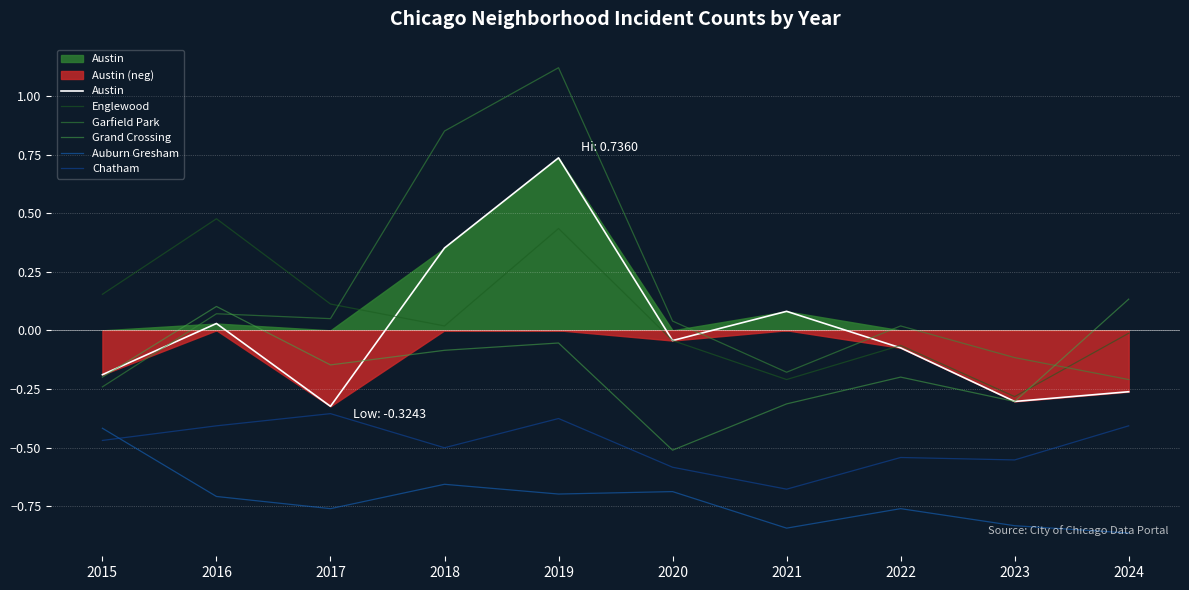

What is the difference between the maximum and minimum values in the Chatham series?

0.3